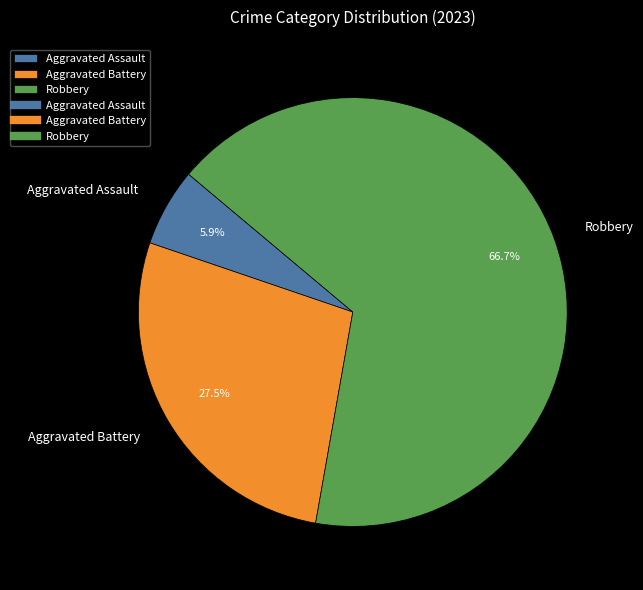

Which slice is the largest?

Robbery